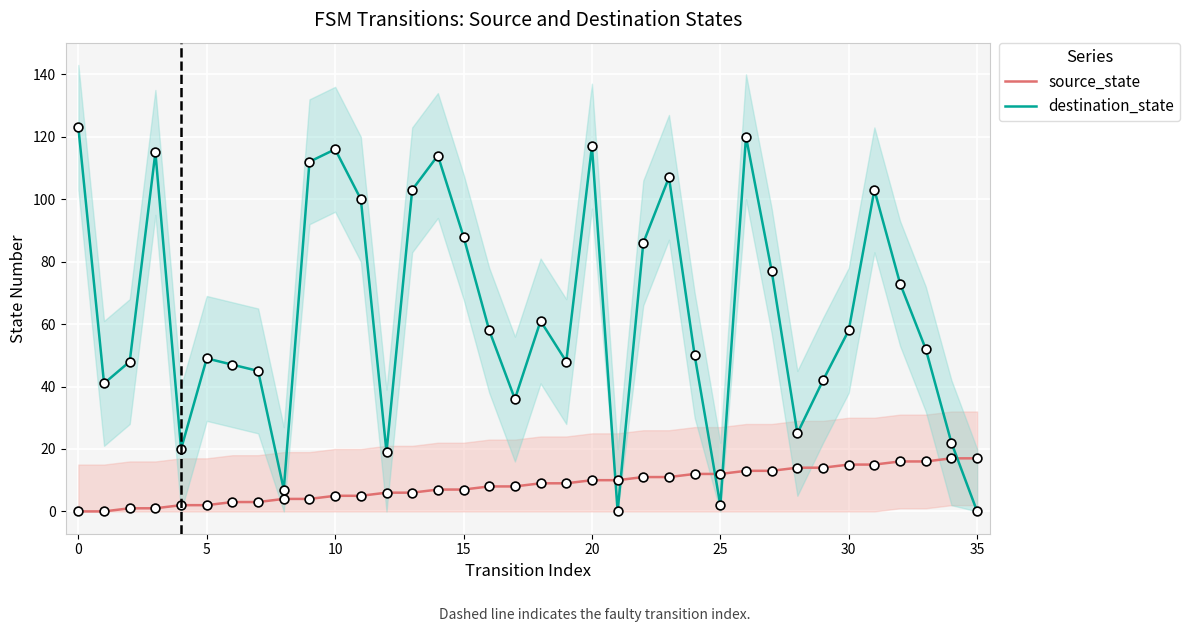

Is the value of source_state at 12 greater than the value of destination_state at 25?

No